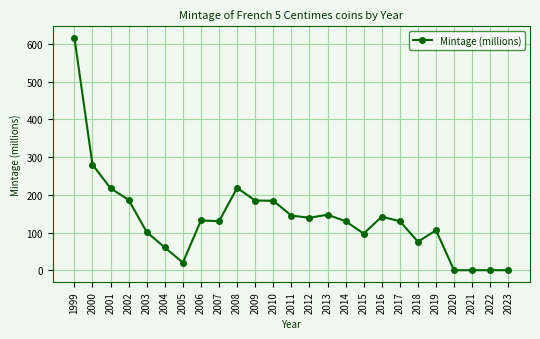

What is the difference between the maximum and minimum values?

616.2